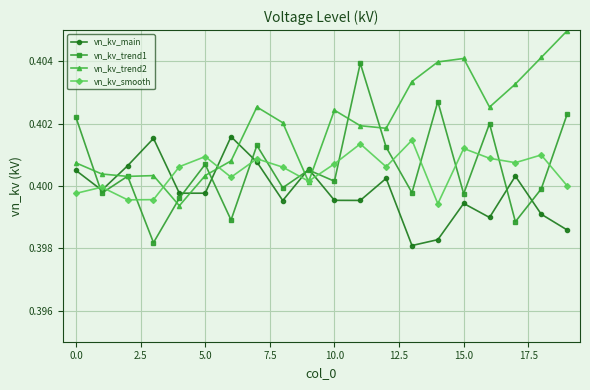

How many vn_kv_trend1 values are between 0 and 1?

20